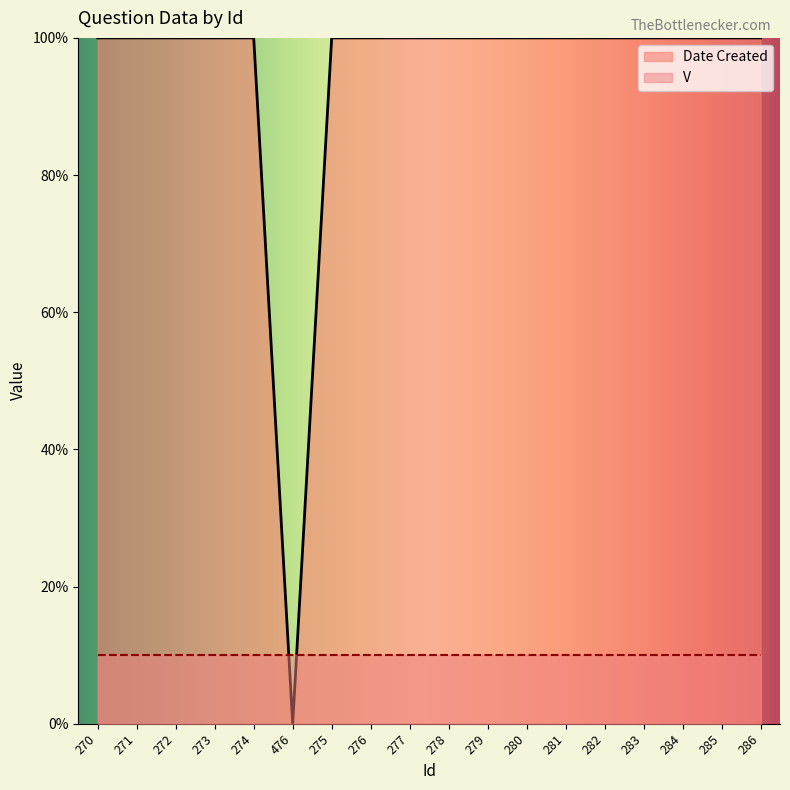

Count the number of data series in this chart.

2